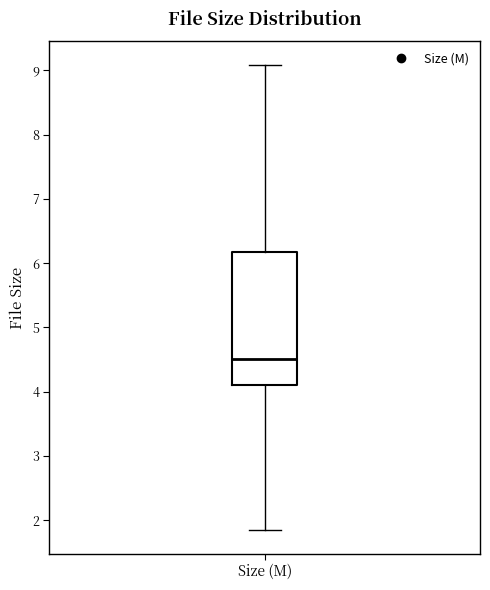

Read this box plot against the y-axis: the position of the median line, the range covered by the box, and the ends of both whiskers. The values are not printed on the chart, so give them approximately, as read against the axis.

median 4.5, box 4.1 to 6.2, whiskers 1.8 to 9.1